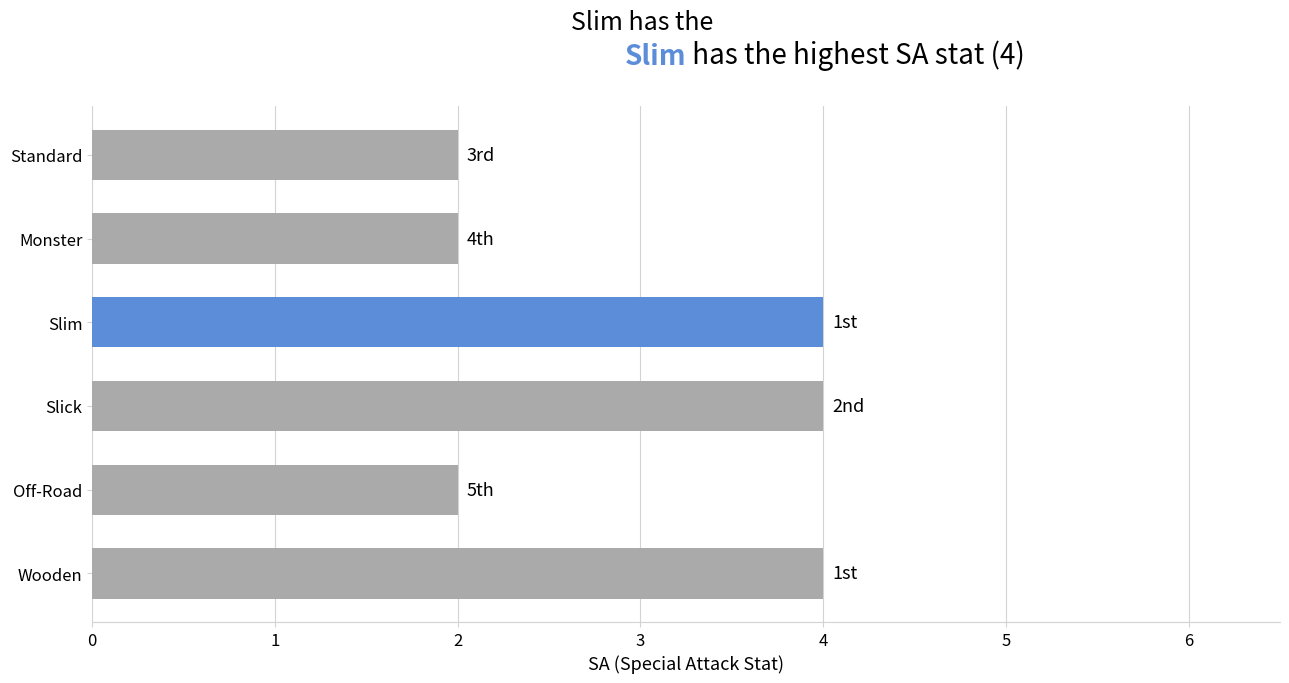

What is the average value?

3